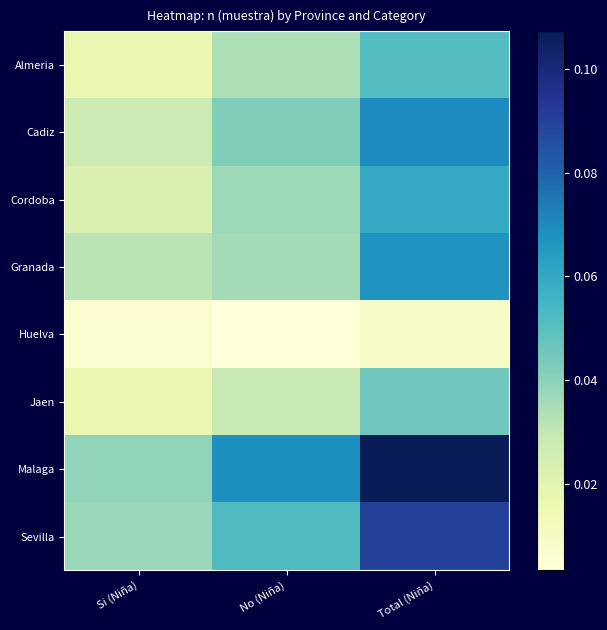

Which has a higher value, Si (Niña) or Total (Niña)?

Total (Niña)